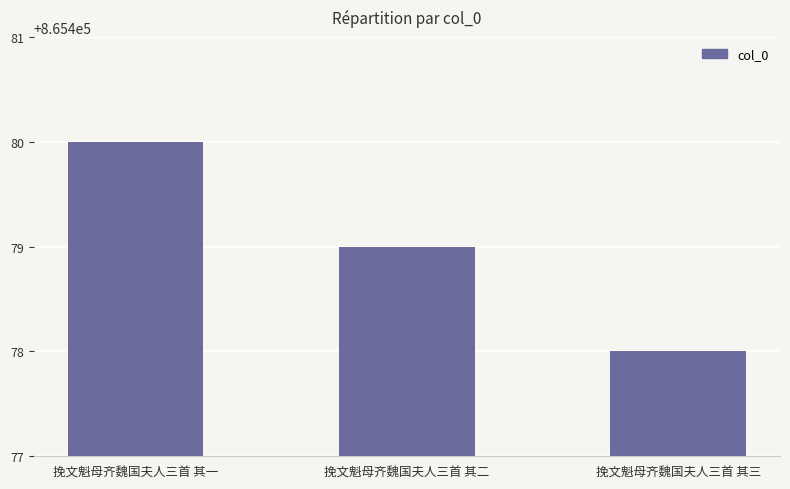

How many bars are there in total?

3